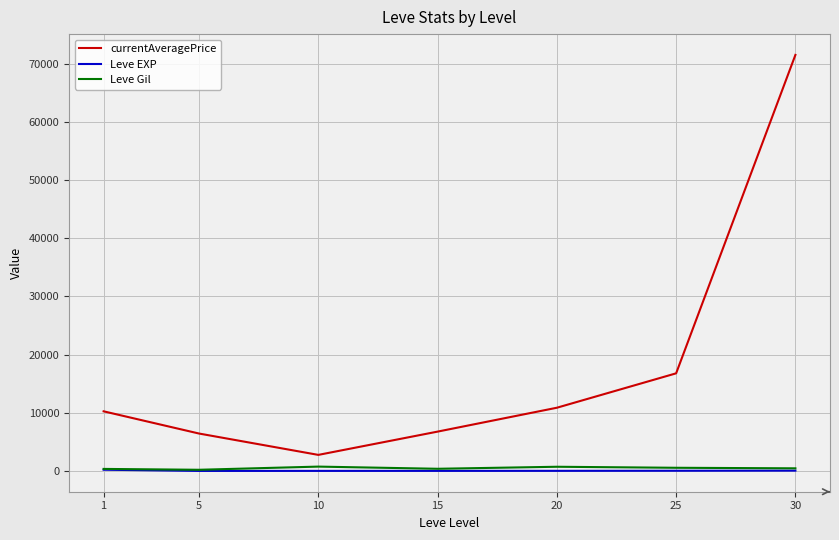

What is the sum of all Leve Gil values?

3389.0